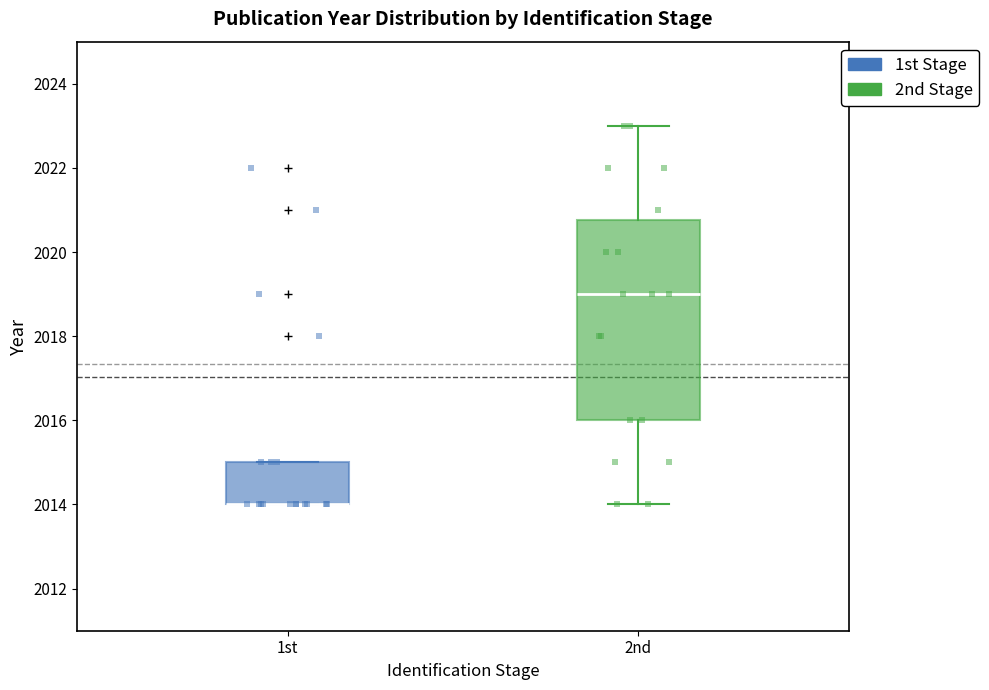

Which box is the tallest, from its lower edge to its upper edge?

2nd